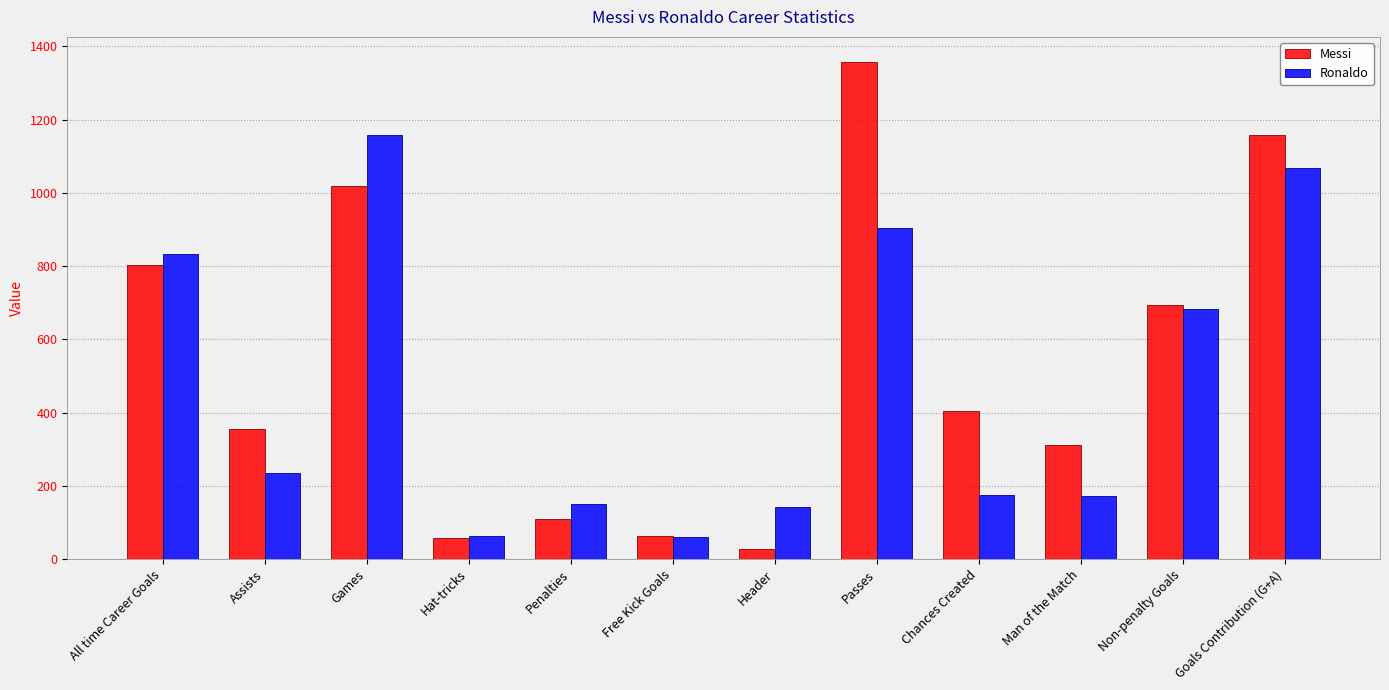

What is the average value of the Ronaldo series?

470